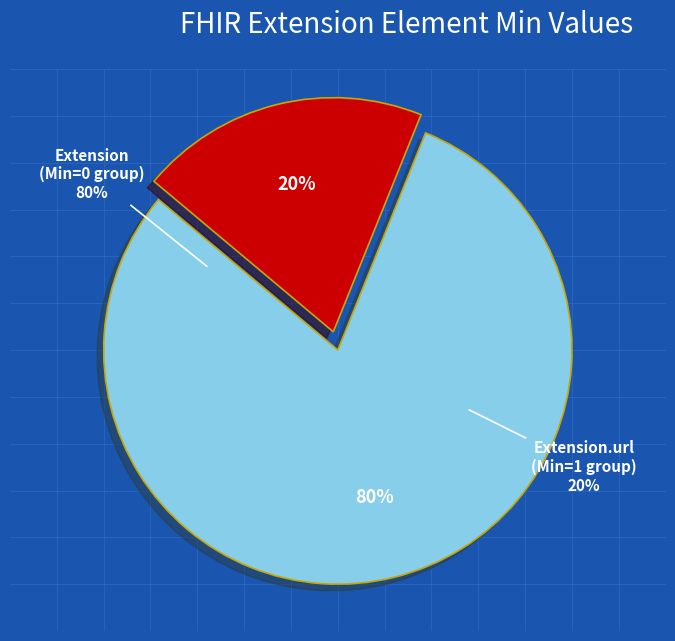

Count the number of slices in the pie.

5